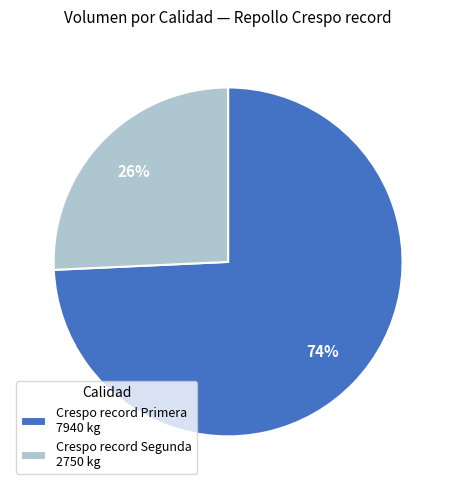

Does any single category account for the majority?

Yes